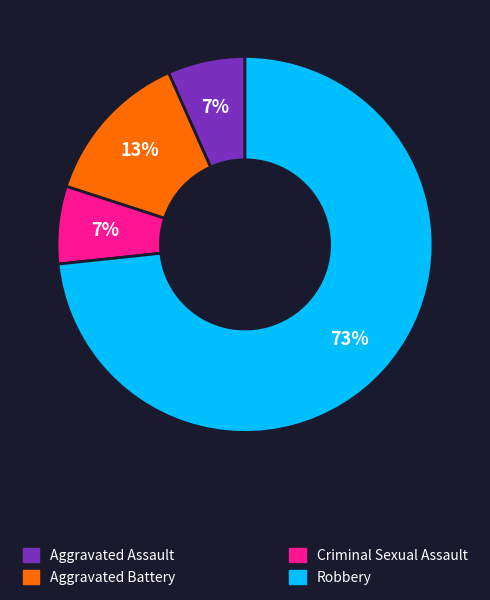

Is there any slice that represents more than half of the pie?

Yes